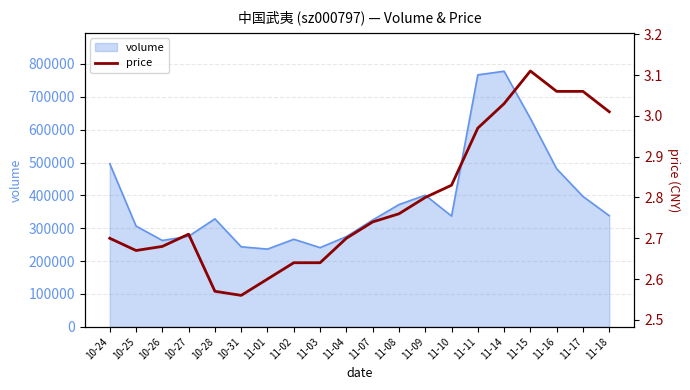

Approximately how many times larger is the value at 10-31 compared to 10-25?

1.0